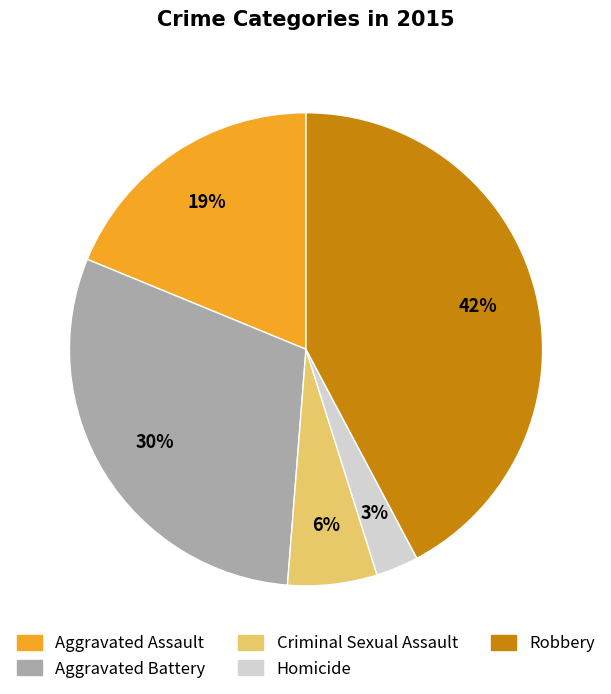

Is it true that Robbery is 37% of the pie?

False